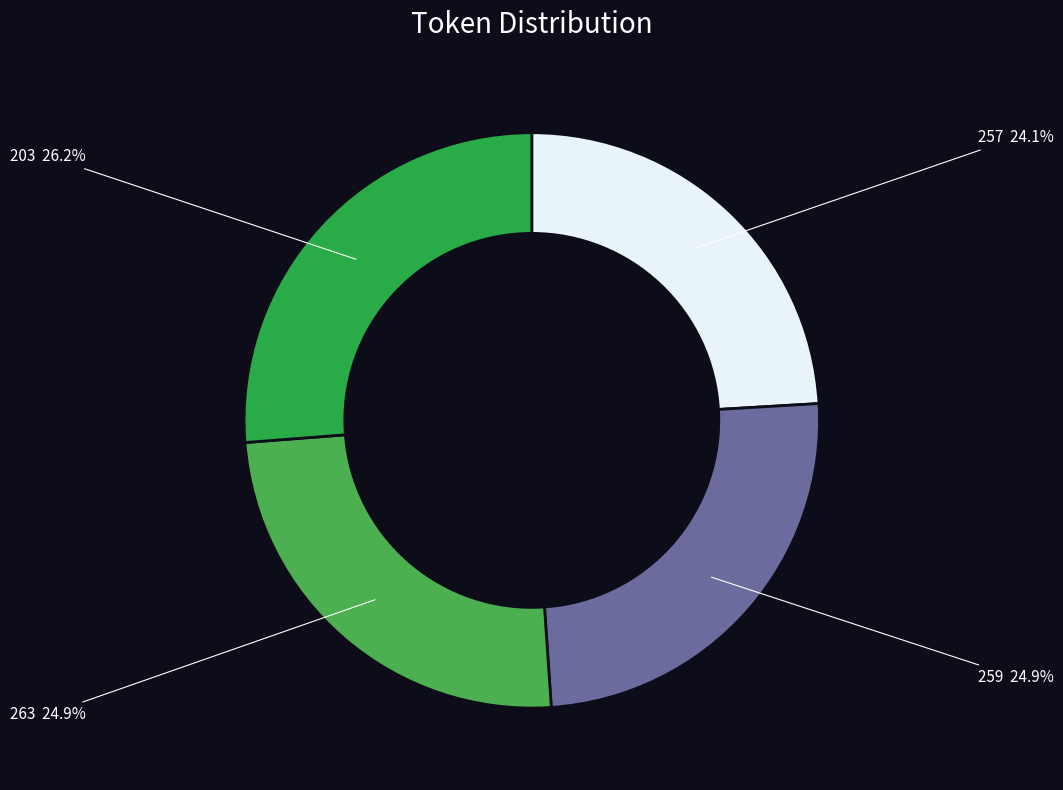

Which slice is the smallest?

257